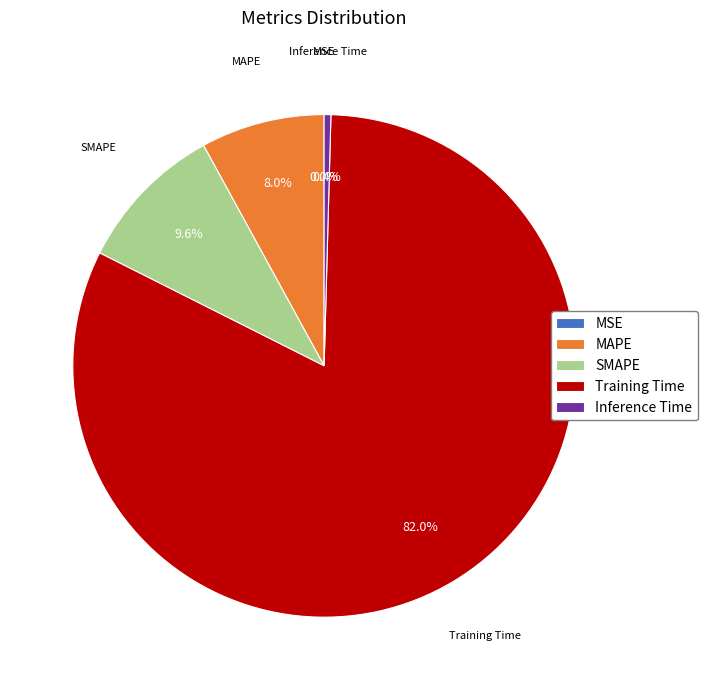

What percentage is NOT represented by SMAPE?

90.4%